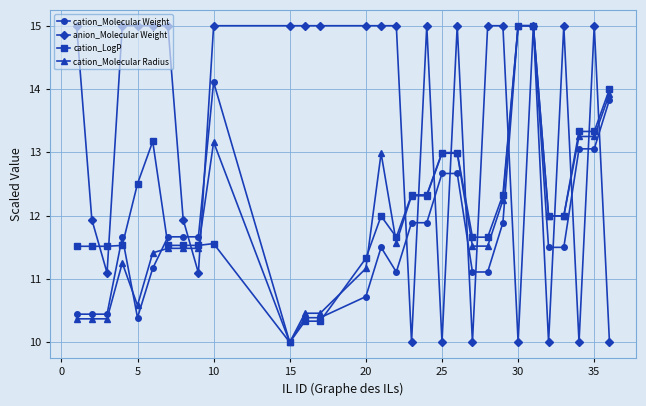

What is the value of the cation_LogP point at the 28th from the left?

13.3